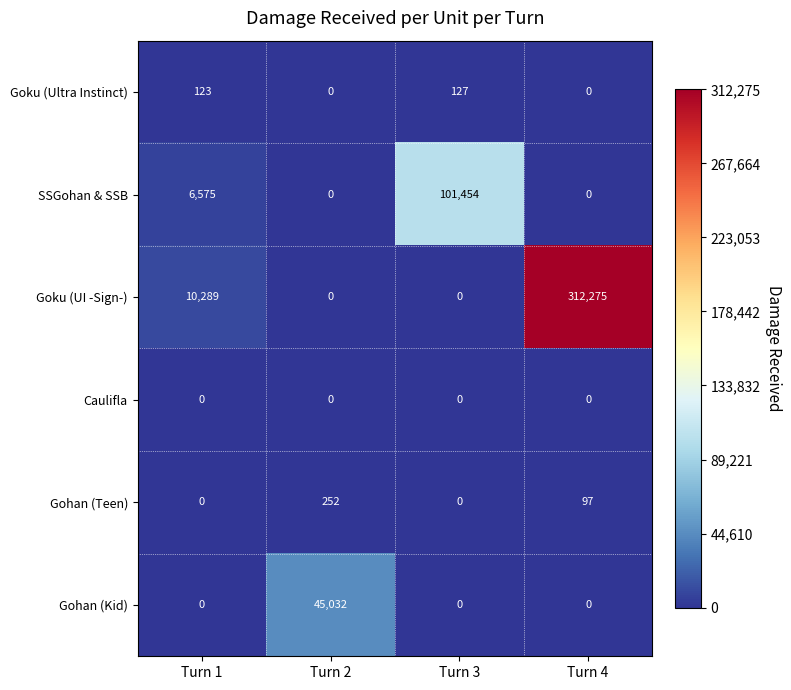

Which series changed the most between Turn 1 and Turn 4?

Goku (UI -Sign-)